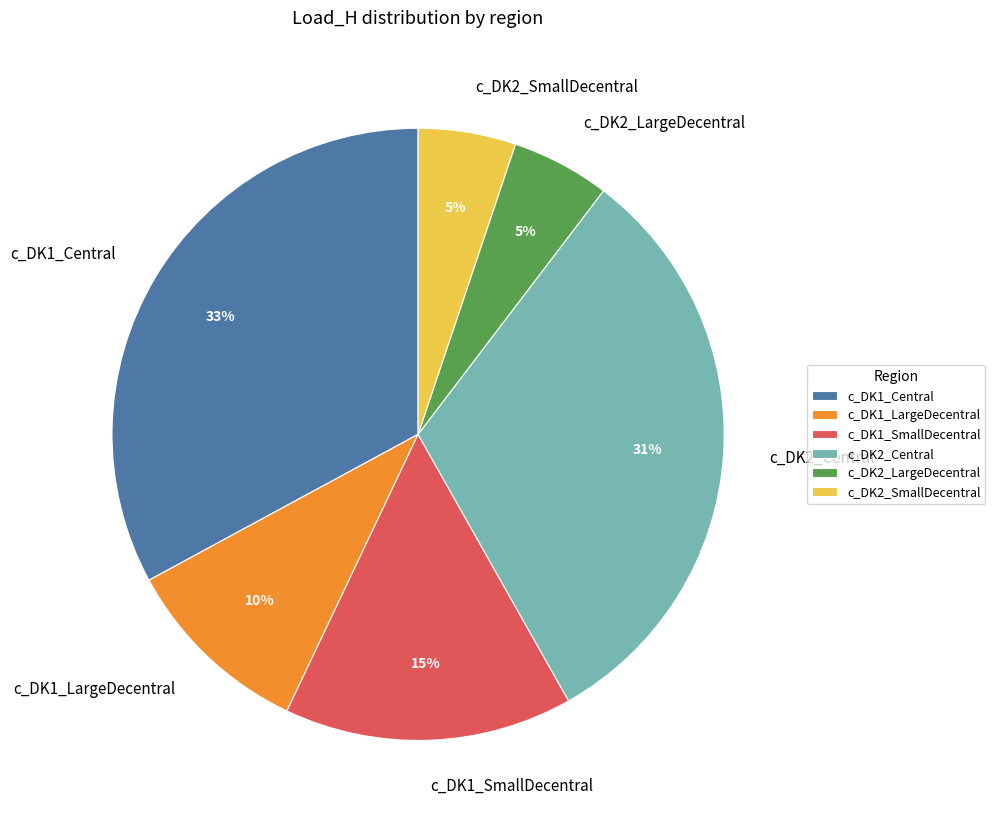

Which has a higher value, c_DK1_SmallDecentral or c_DK2_SmallDecentral?

c_DK1_SmallDecentral